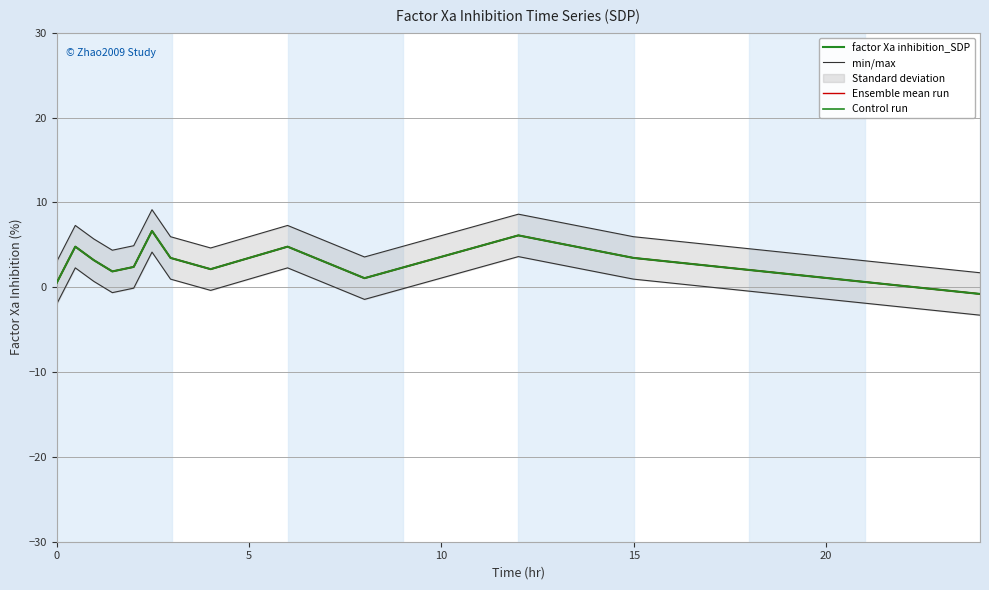

How many negative values does the Ensemble mean run series have?

1